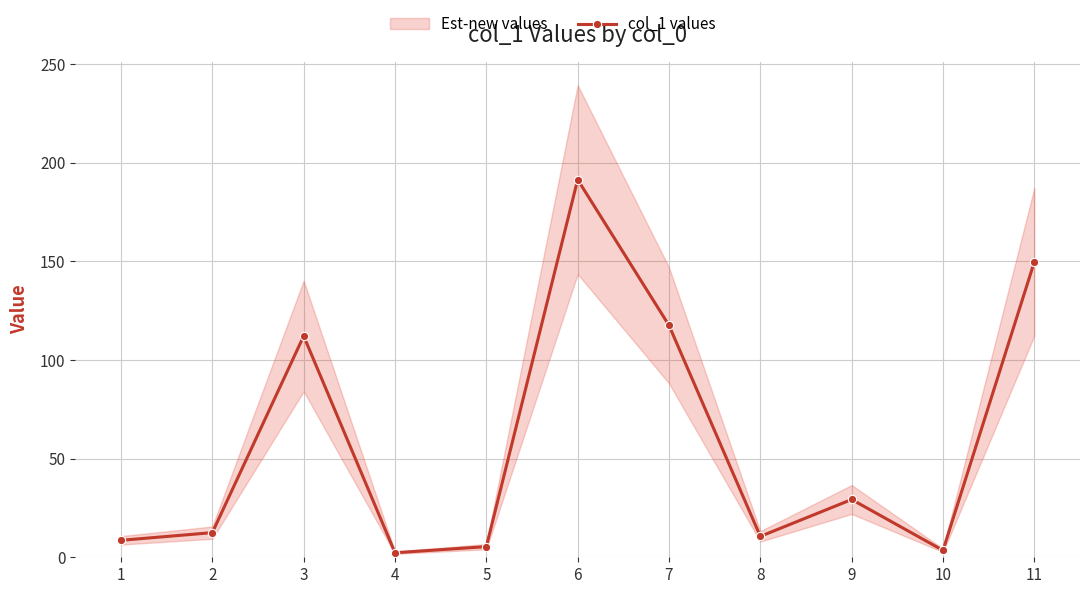

True or false: there are more than 0 points higher than both neighbors.

True